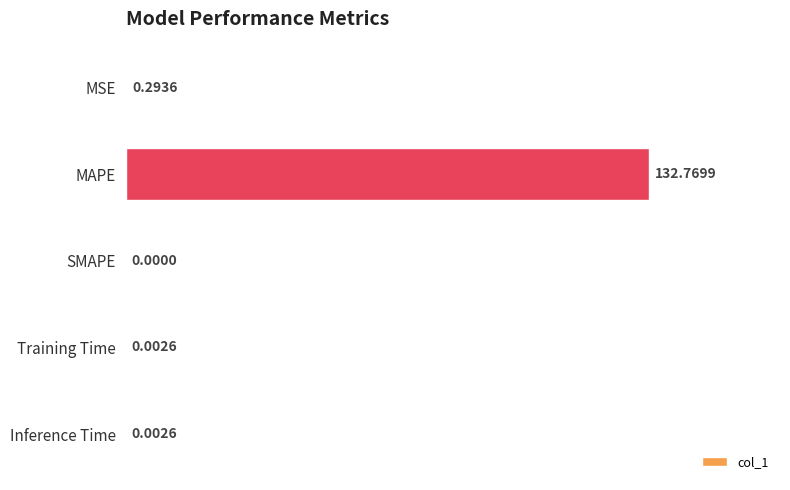

At which label is the value closest to 66?

MSE